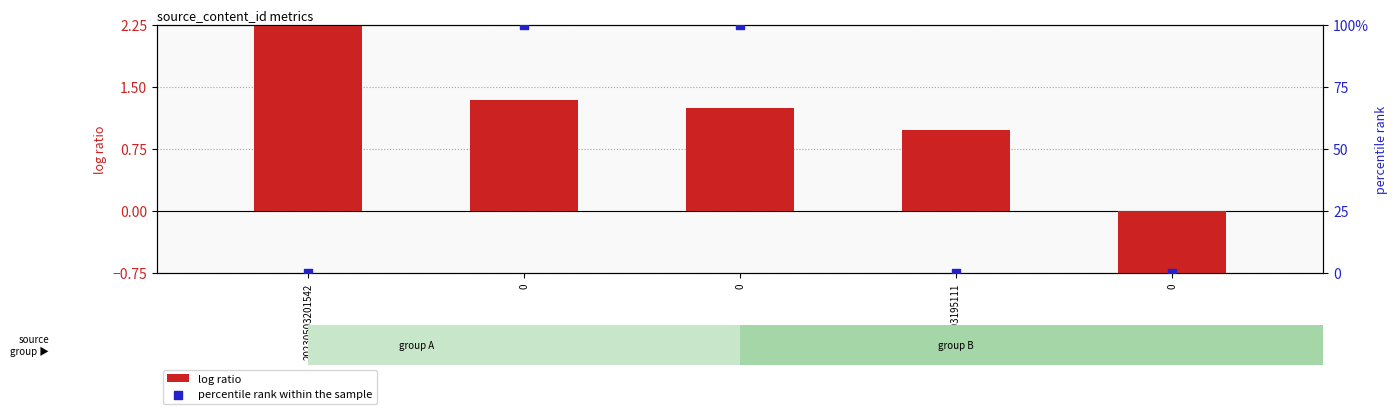

Which series has the largest total across all categories?

percentile rank within the sample